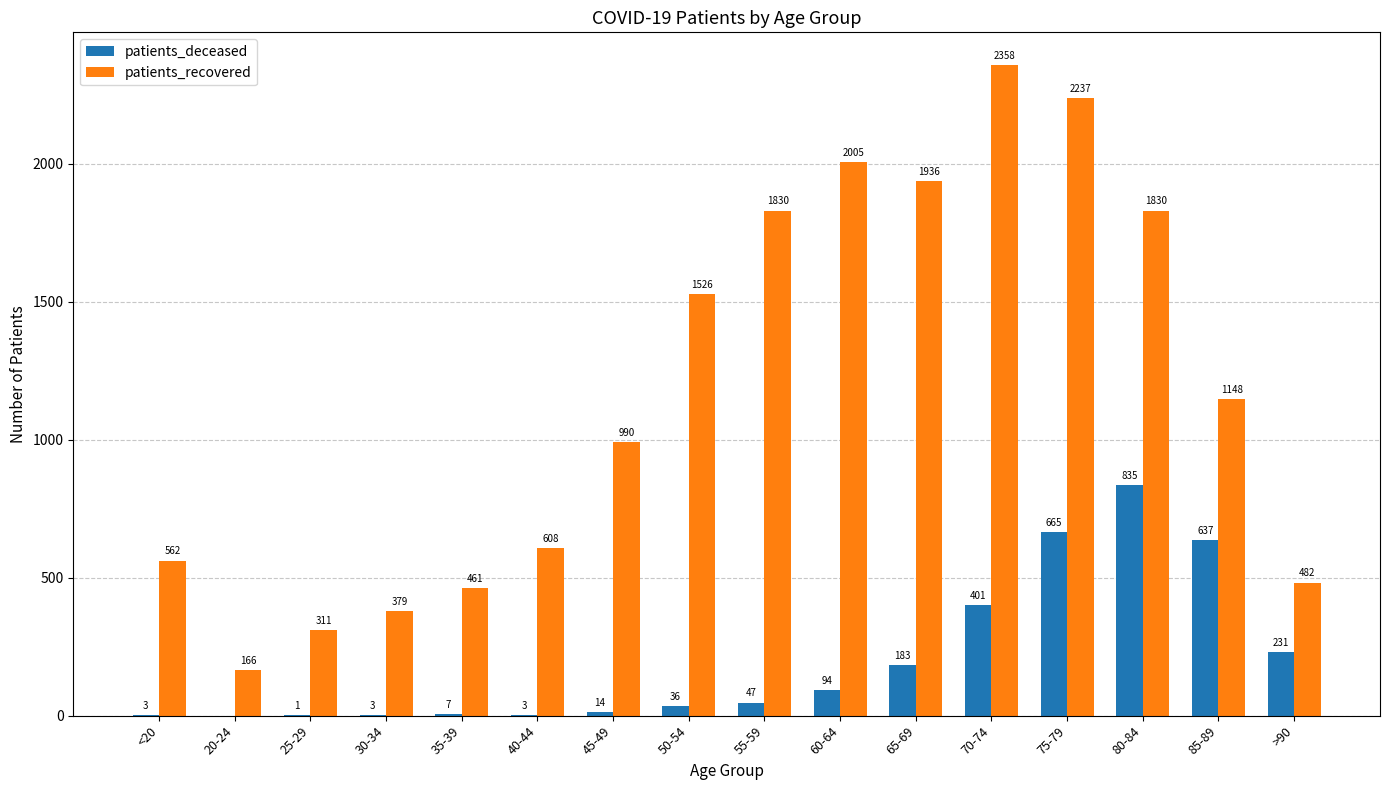

At which label is patients_deceased closest to 417?

70-74